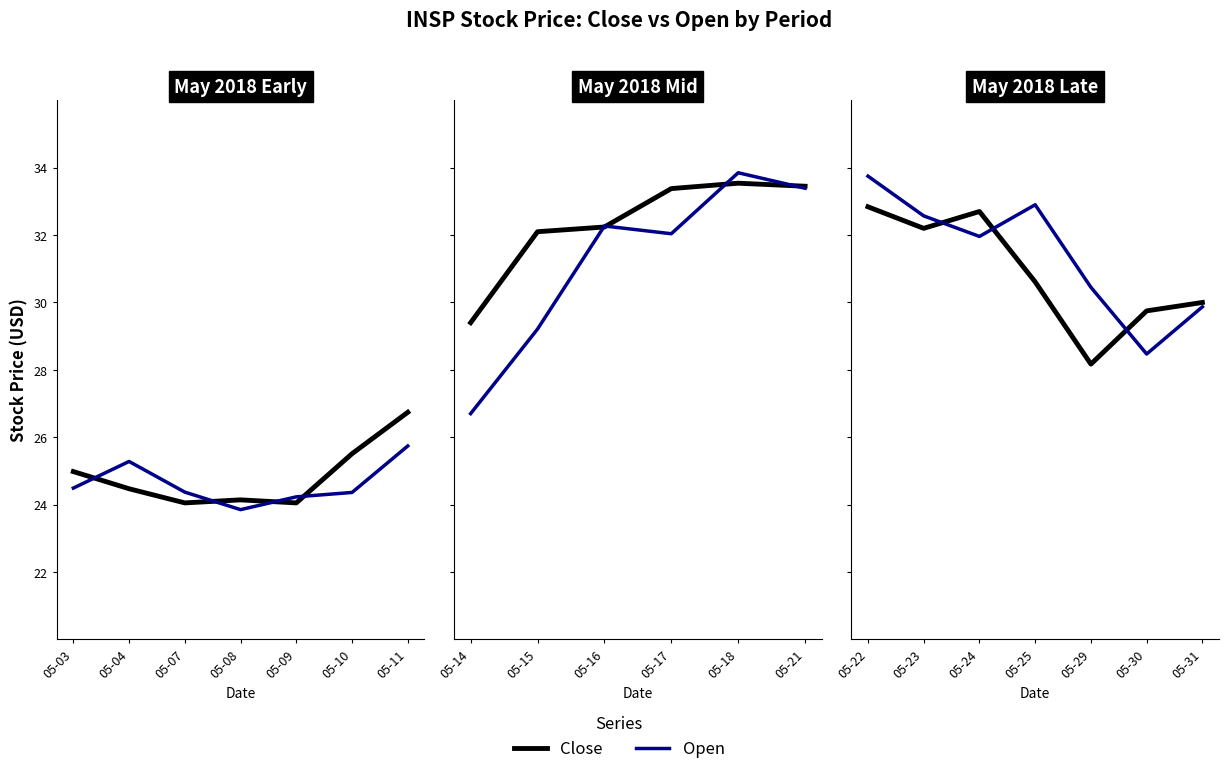

True or false: Open has more than 2 interior local peaks.

False